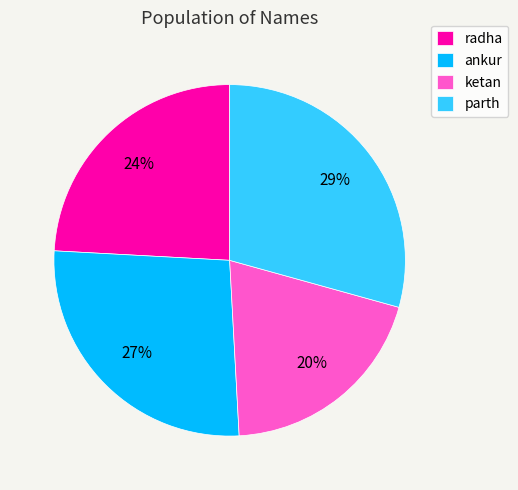

True or false: parth accounts for 29% of the total.

True